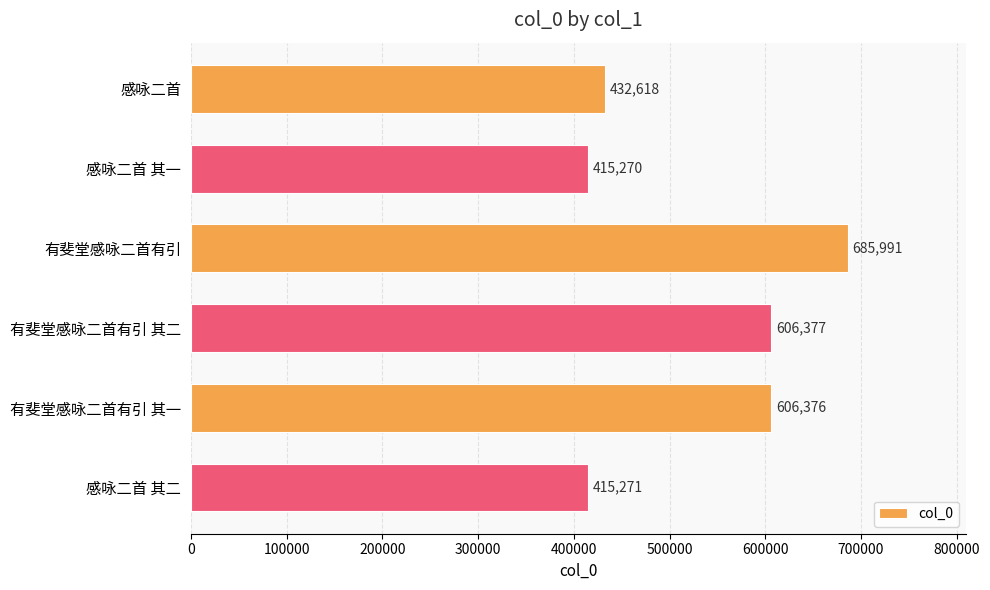

What is the change in value from 感咏二首 其一 to 感咏二首 其二?

+1